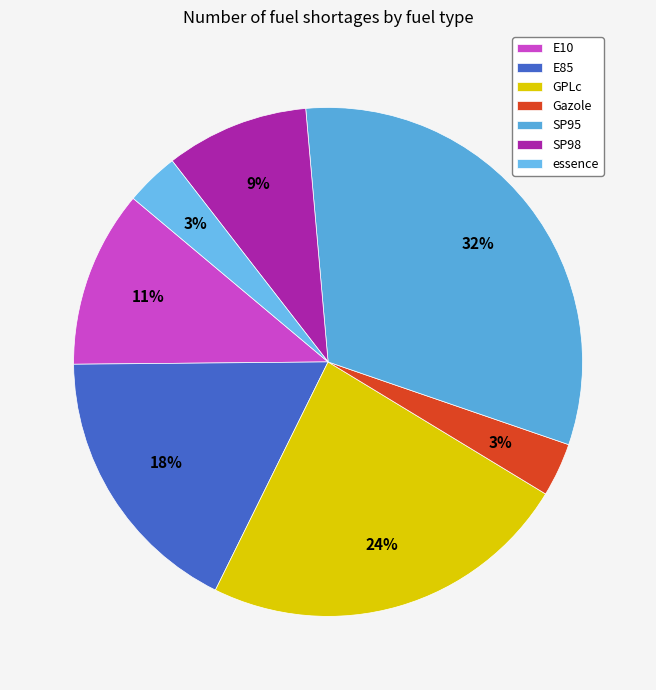

What is the smallest slice in the pie chart?

essence